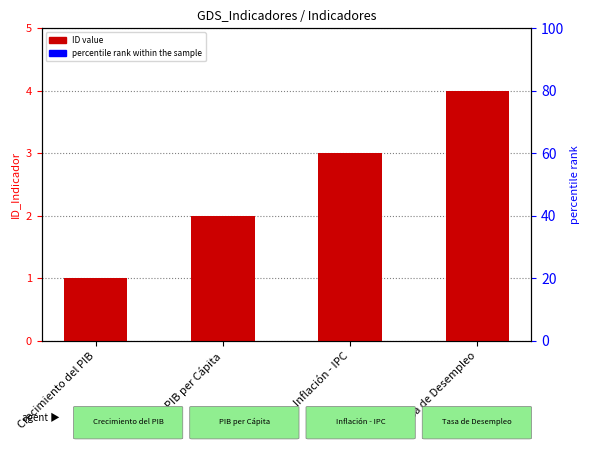

Count the number of data series in this chart.

1